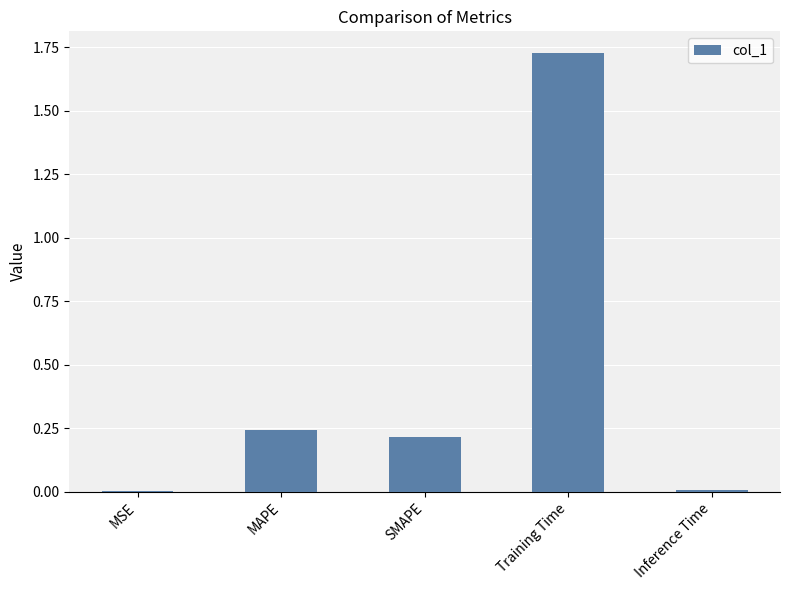

What is the sum of the values at MAPE and SMAPE?

0.5